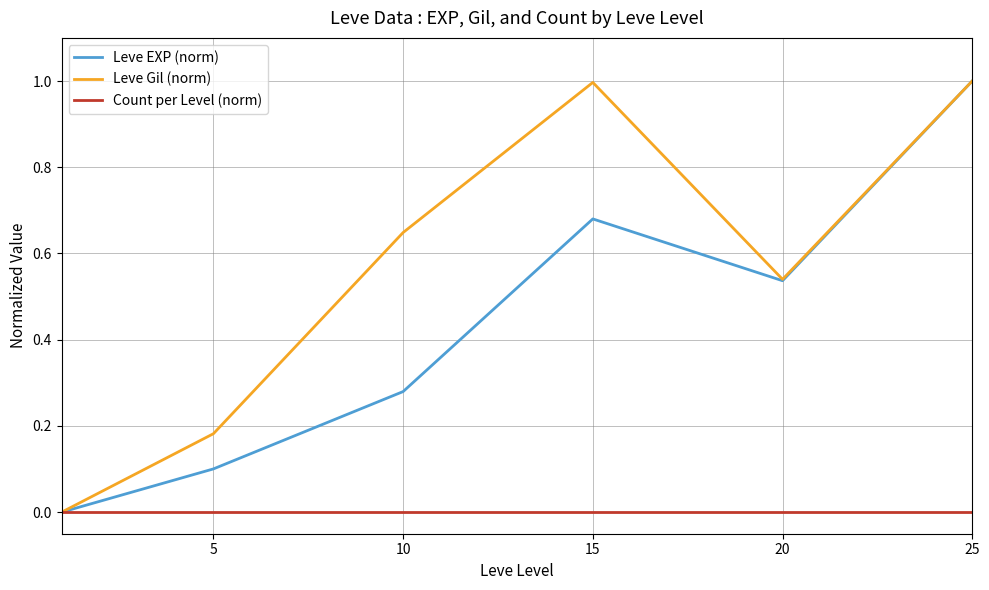

Does the chart display data point markers on the line(s)?

No